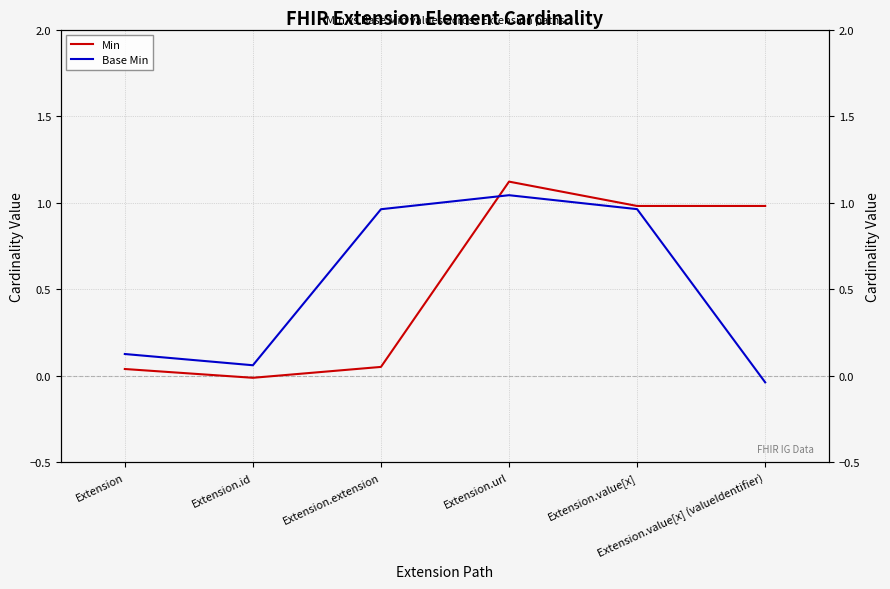

What is the value of the Min point at the 3rd from the left?

0.1